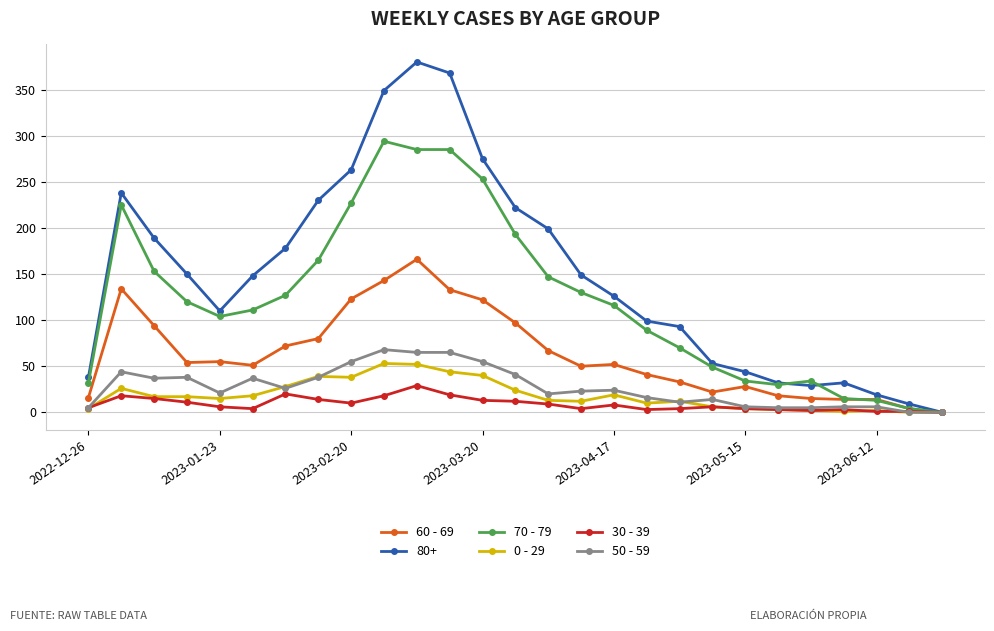

What is the maximum value for 30 - 39?

29